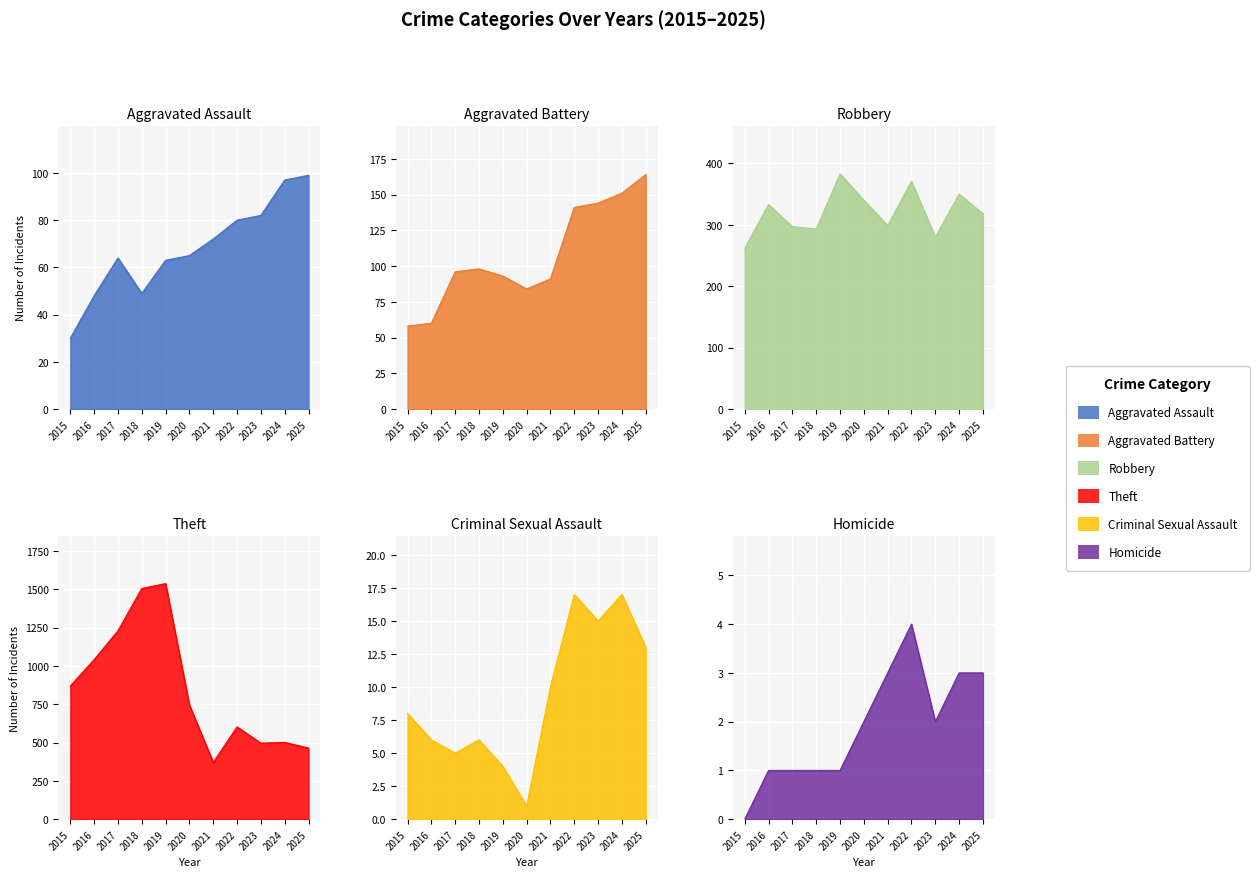

True or false: Homicide and Aggravated Assault cross at least once.

False